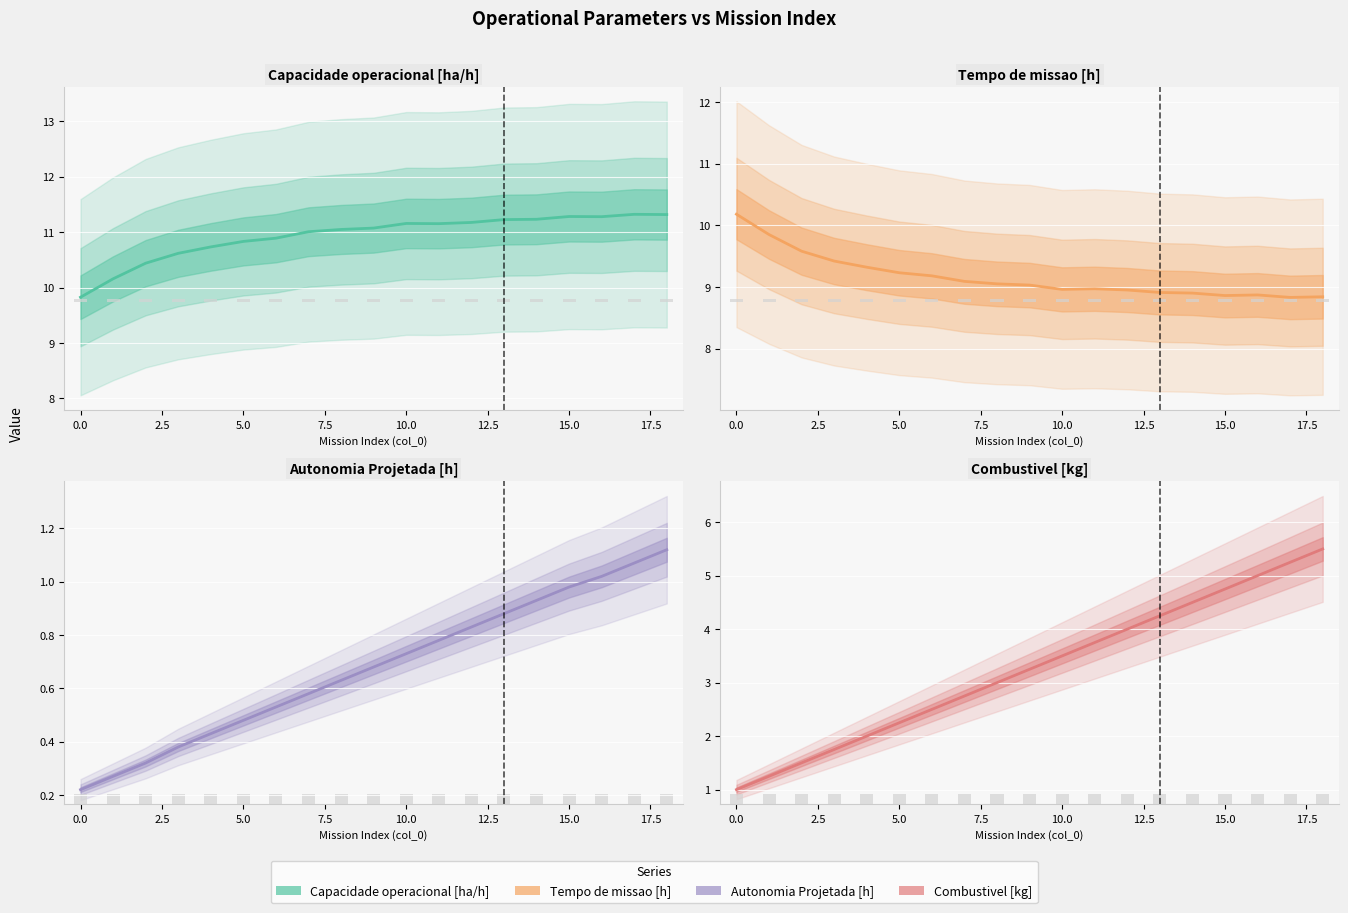

How many bars are there in total?

76